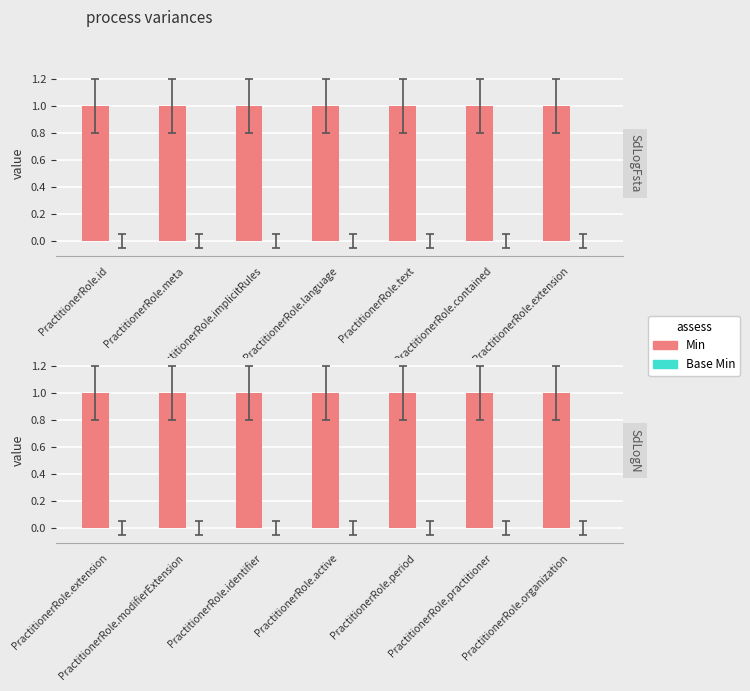

Which category has the lowest value in the Min series?

PractitionerRole.extension